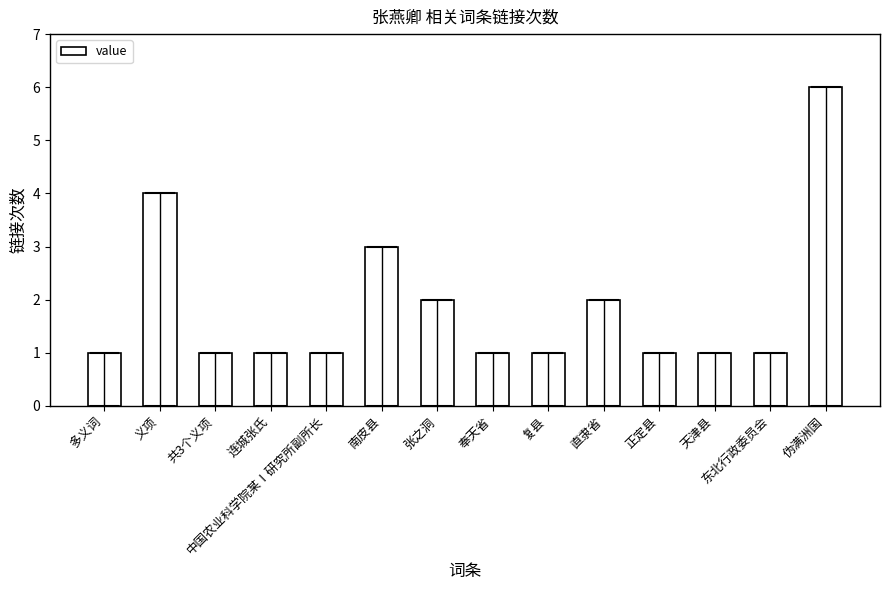

True or false: the data shows 1 at 正定县.

True